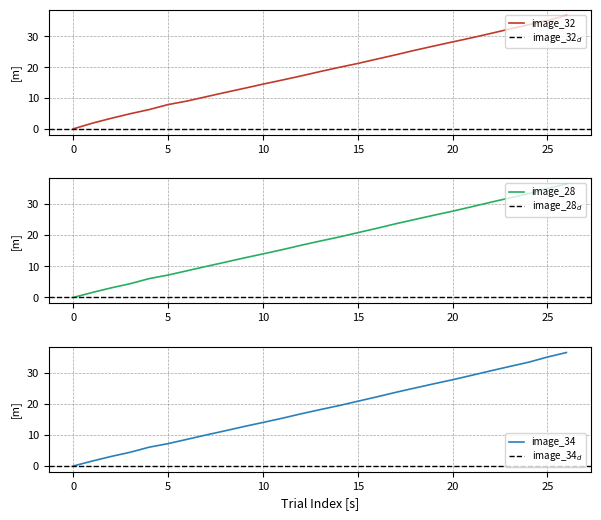

Which series changed the most between 5 and 10?

image_28.started